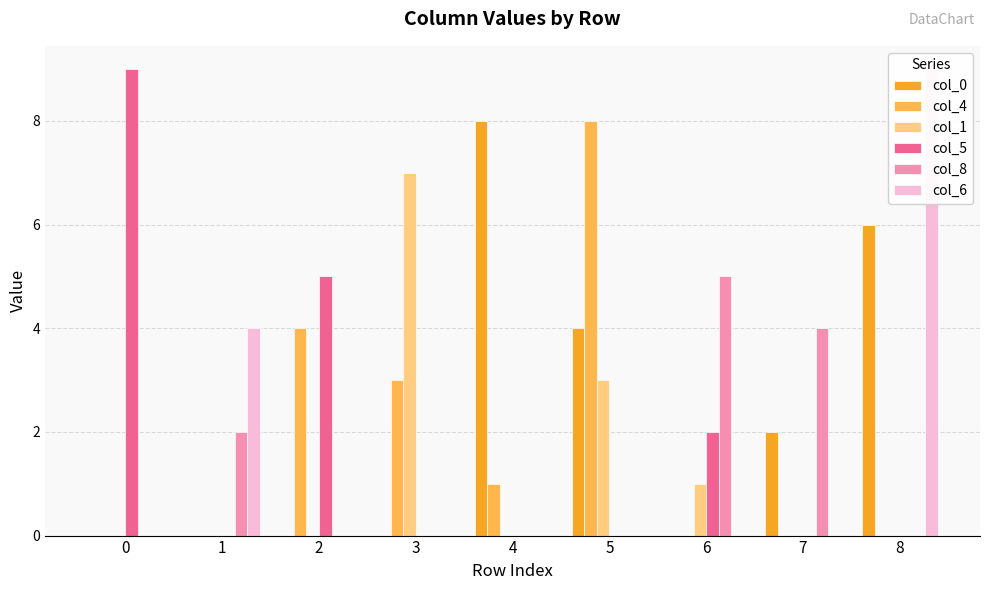

At how many categories does at least one series exceed 5?

5